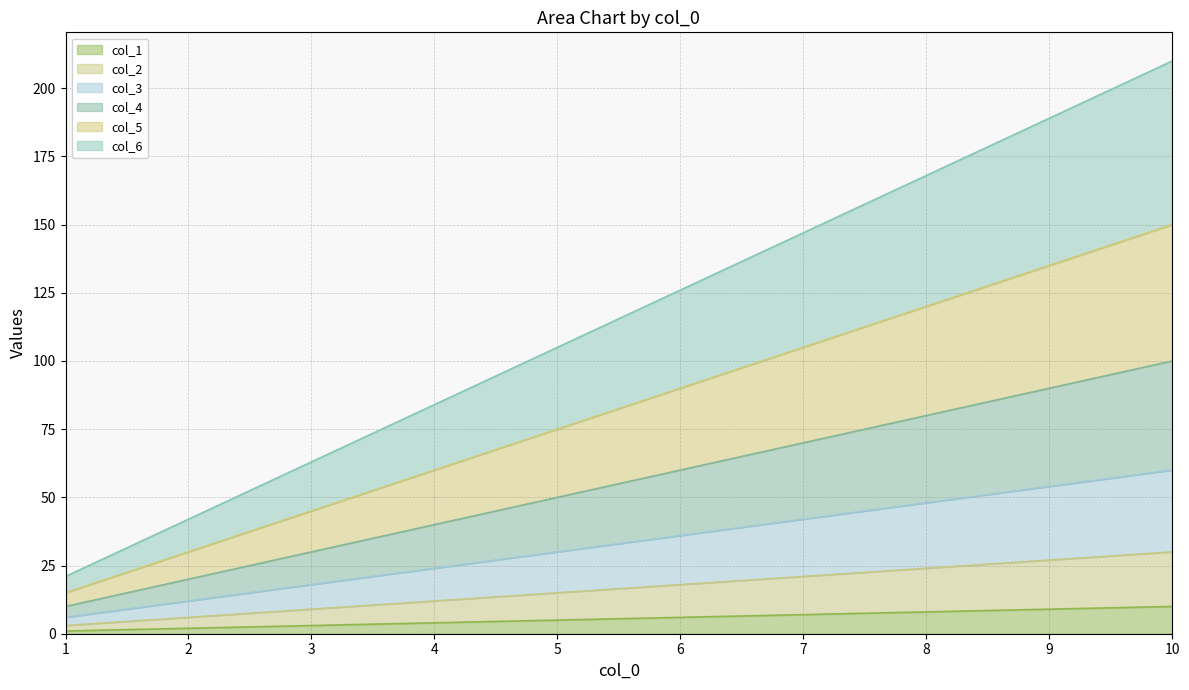

What is the value of the col_1 point at the 6th from the left?

6